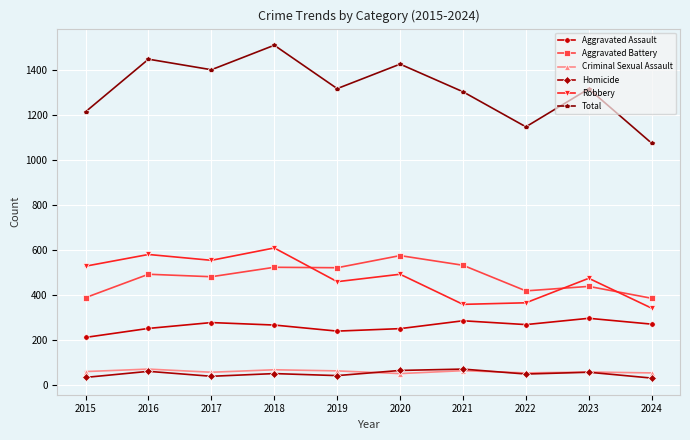

How many distinct data groups are displayed?

6